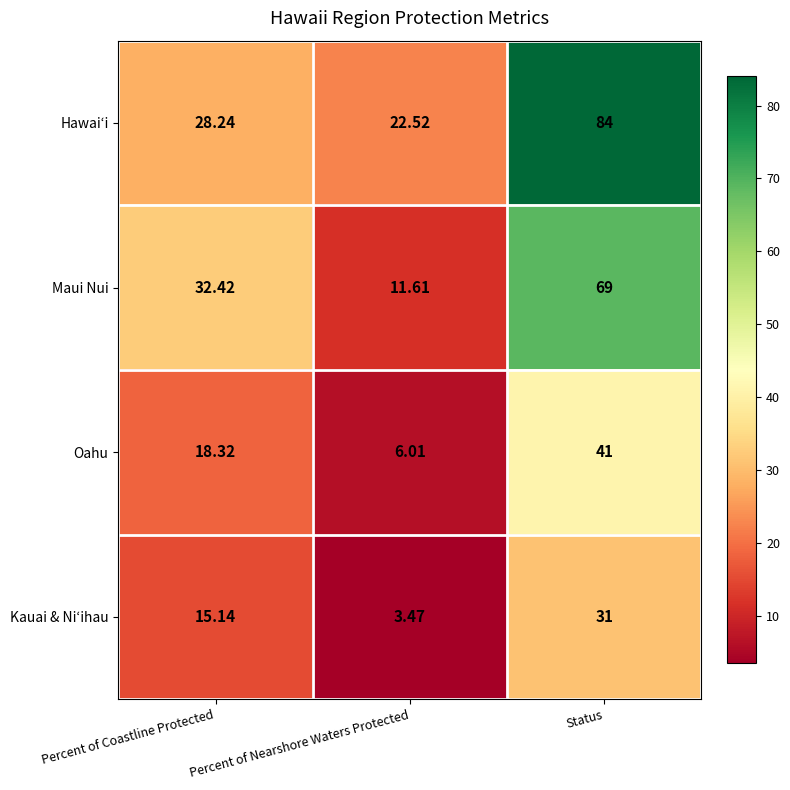

Which series has the largest total across all categories?

Hawaiʻi